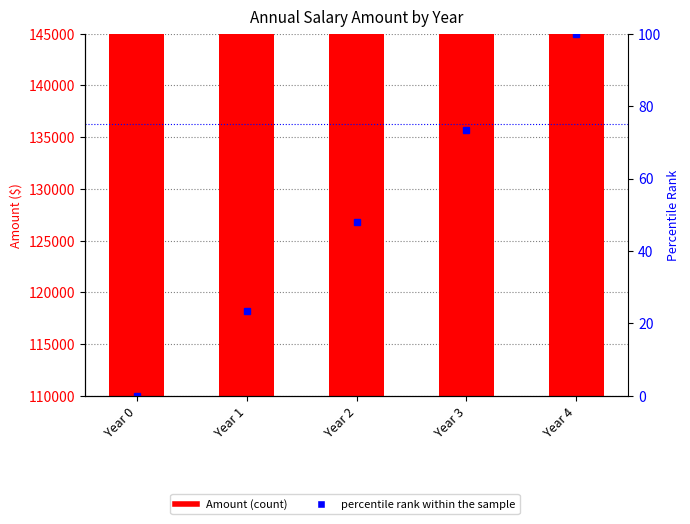

Reading left to right, what are all the values shown in this chart?

Amount: Year 0=118671.8	Year 1=123418.7	Year 2=128355.5	Year 3=133489.7	Year 4=138829.3
percentile rank within the sample: Year 0=0.0	Year 1=23.5	Year 2=48.0	Year 3=73.5	Year 4=100.0